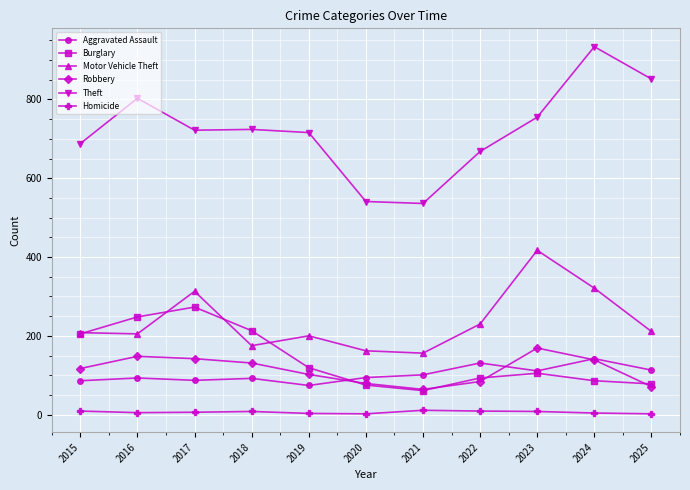

Which series changed the most between 2022 and 2024?

Theft